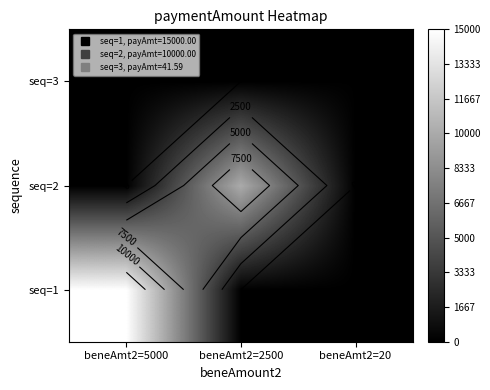

List the labels in order of seq=3 value, largest first.

beneAmt2=20, beneAmt2=5000, beneAmt2=2500